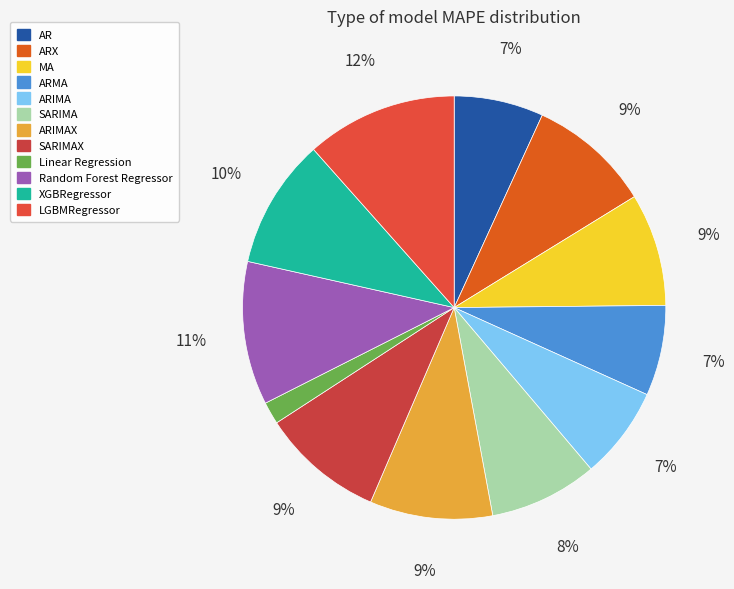

To the nearest percent, what percentage of the pie is MA?

9%